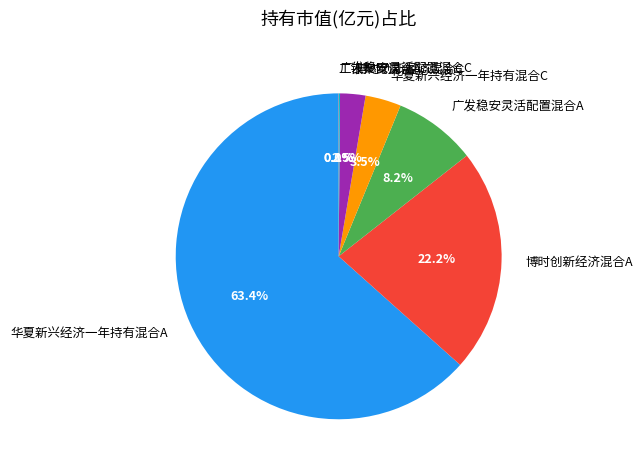

To the nearest percent, what is the average slice percentage?

14%